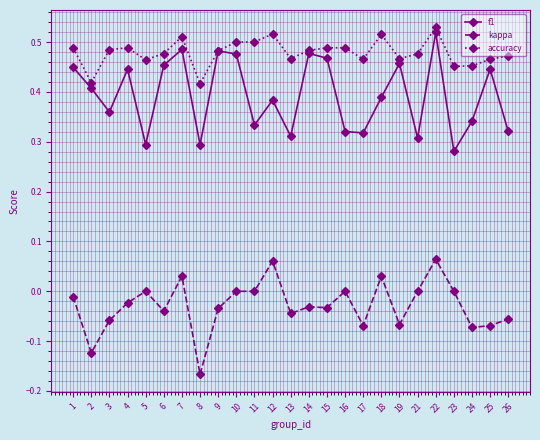

Which series changed the most between 8 and 21?

kappa